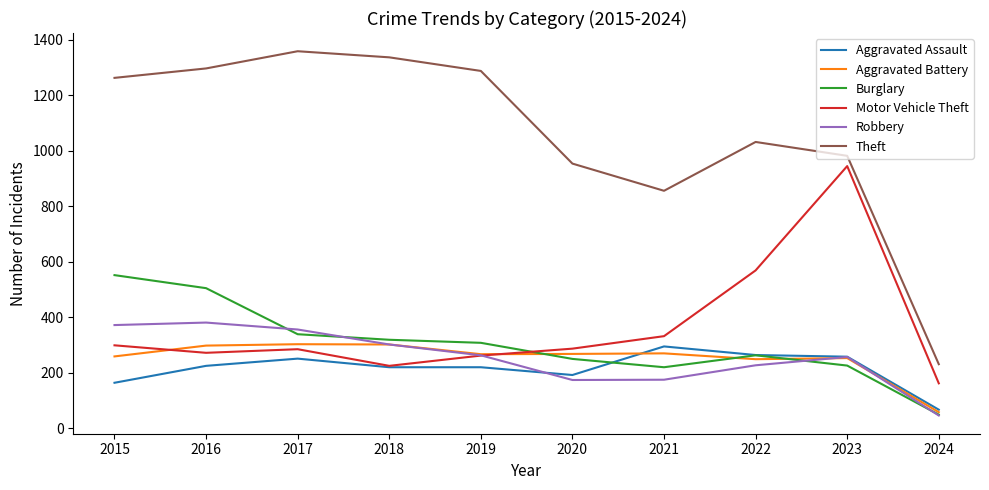

Is this an area chart (filled region under the line)?

No